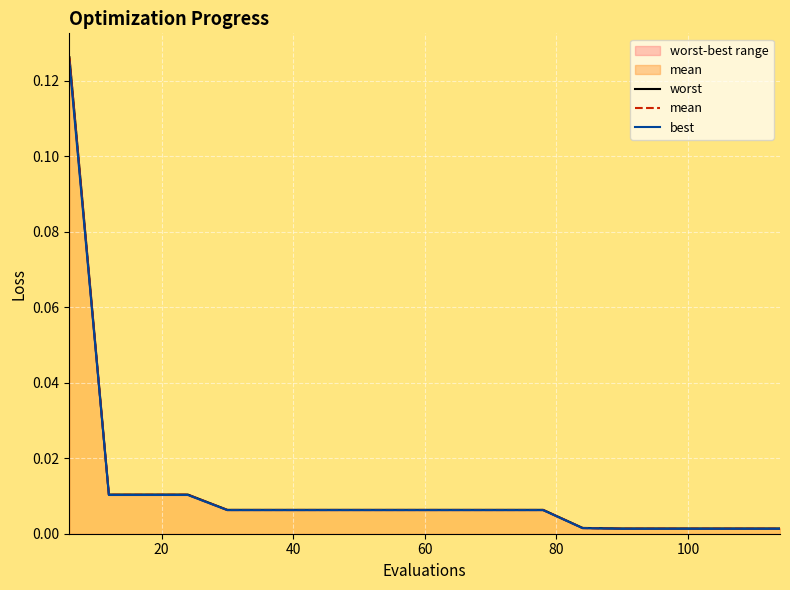

At how many categories does at least one series exceed 0?

19